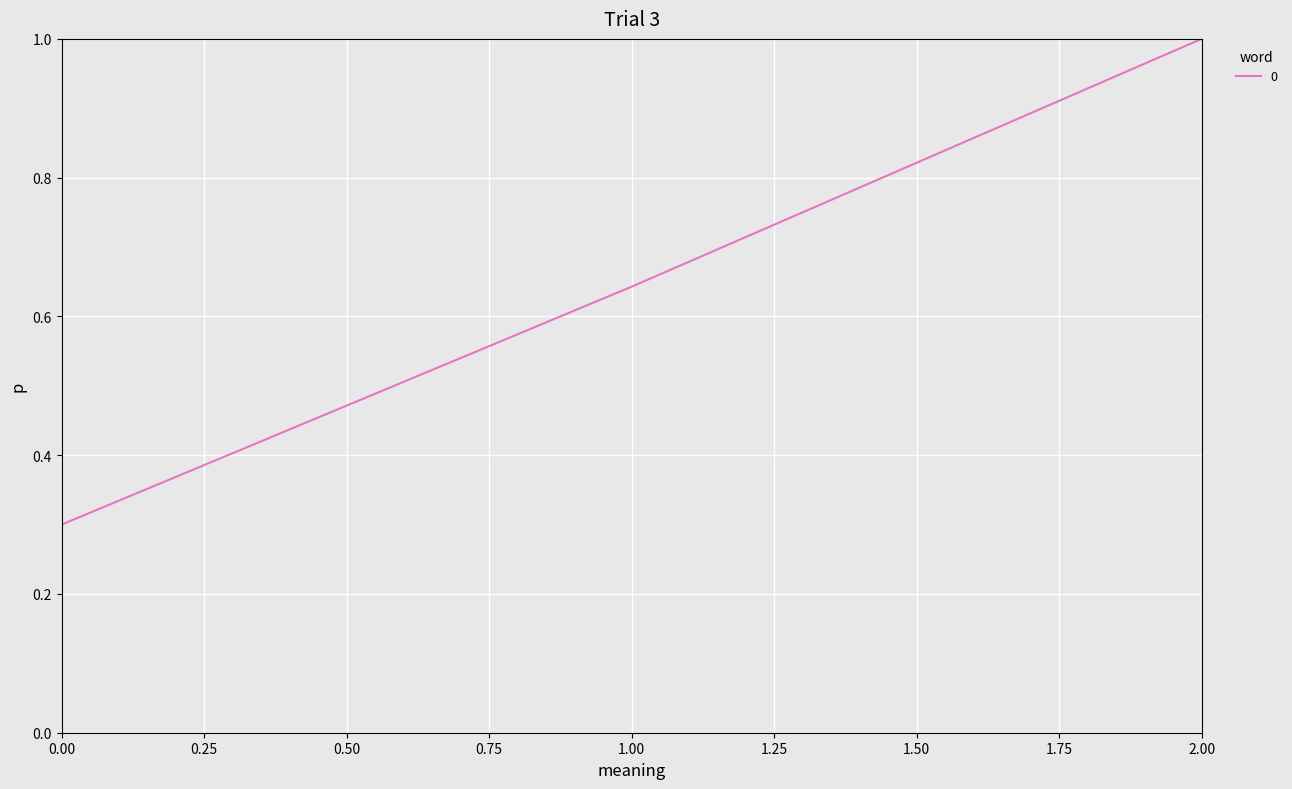

What is the change in value from 1.00 to 2.00?

+0.4